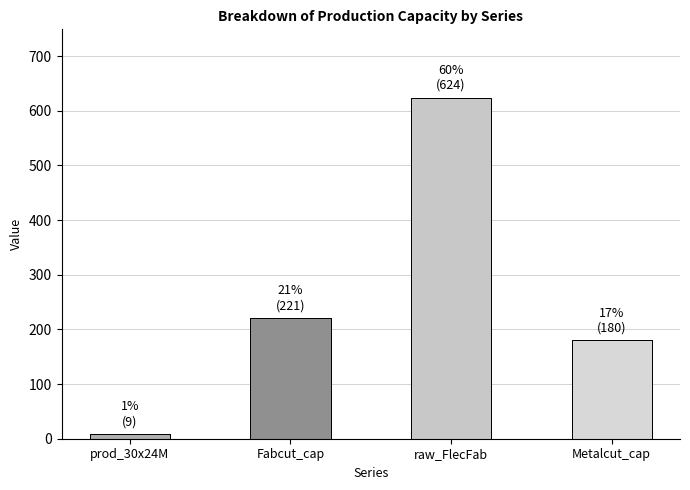

The value of prod_30x24M at 36x30M is 2.7. True or false?

False